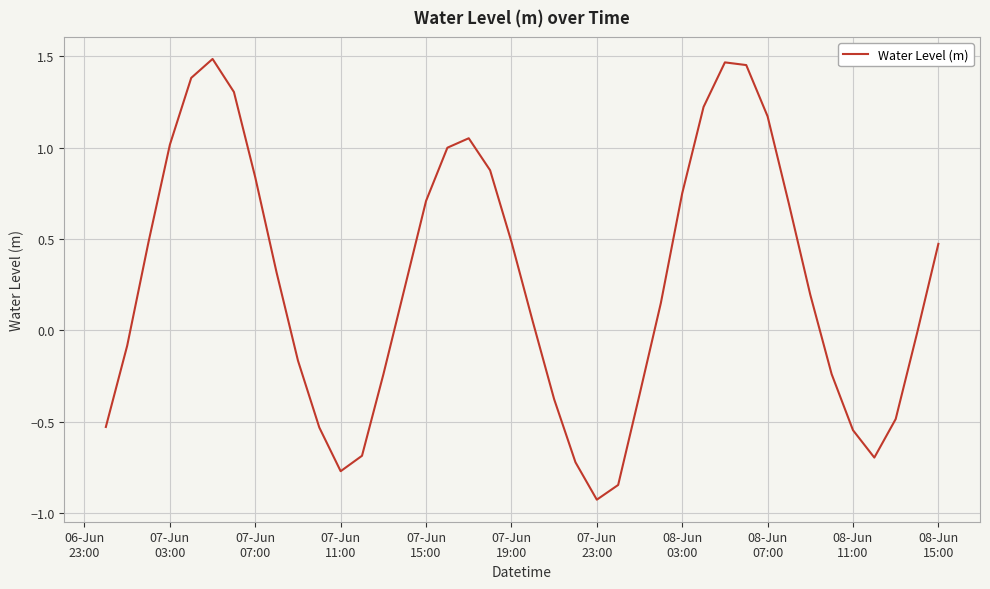

What is the difference between the maximum and minimum values?

2.4